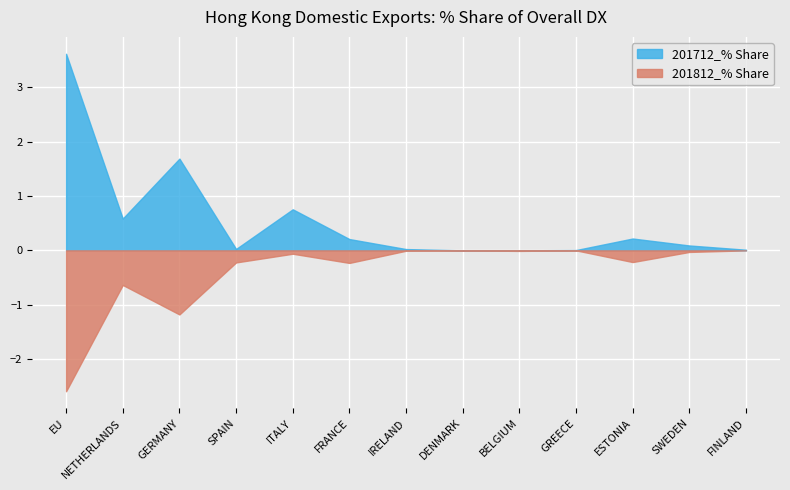

Which category has the lowest value in the 201812_% Share series?

EU